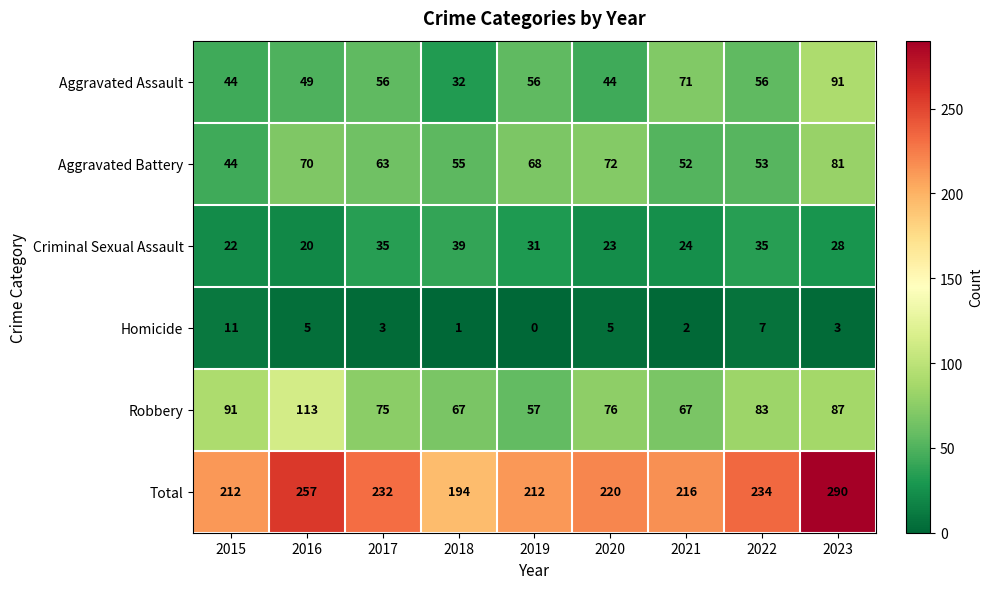

Is the value of Total at 2018 greater than the value of Robbery at 2021?

Yes